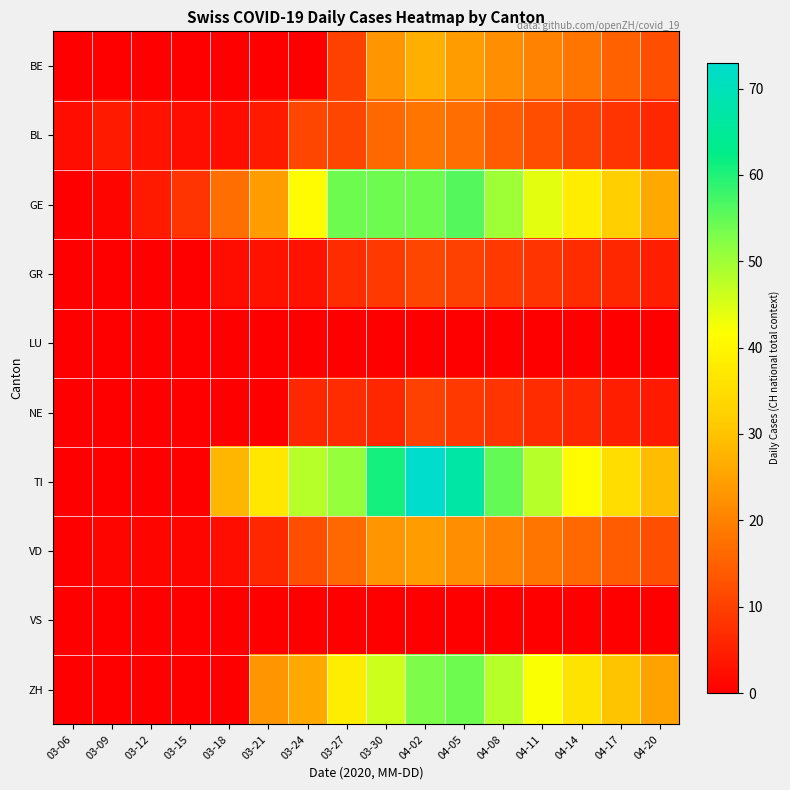

How many data points does each series have?

16